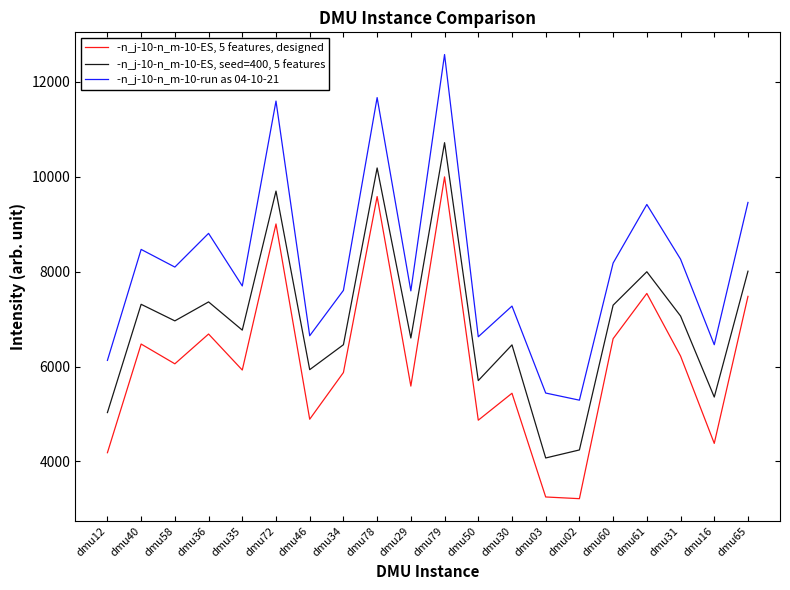

What are all the series names shown in the legend?

-n_j-10-n_m-10-ES, 5 features, designed, -n_j-10-n_m-10-ES, seed=400, 5 features, -n_j-10-n_m-10-run as 04-10-21